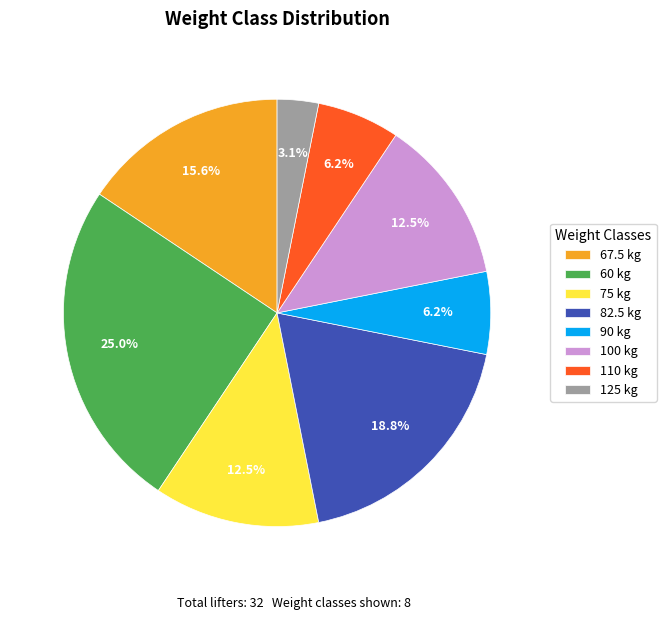

Does 90 represent more than half of the total?

No